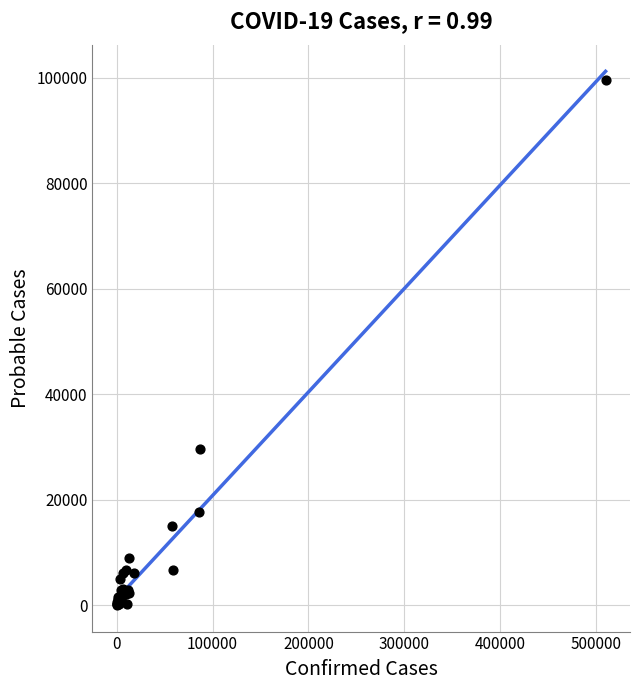

What Y value in the scatter plot is closest to 49831?

29591